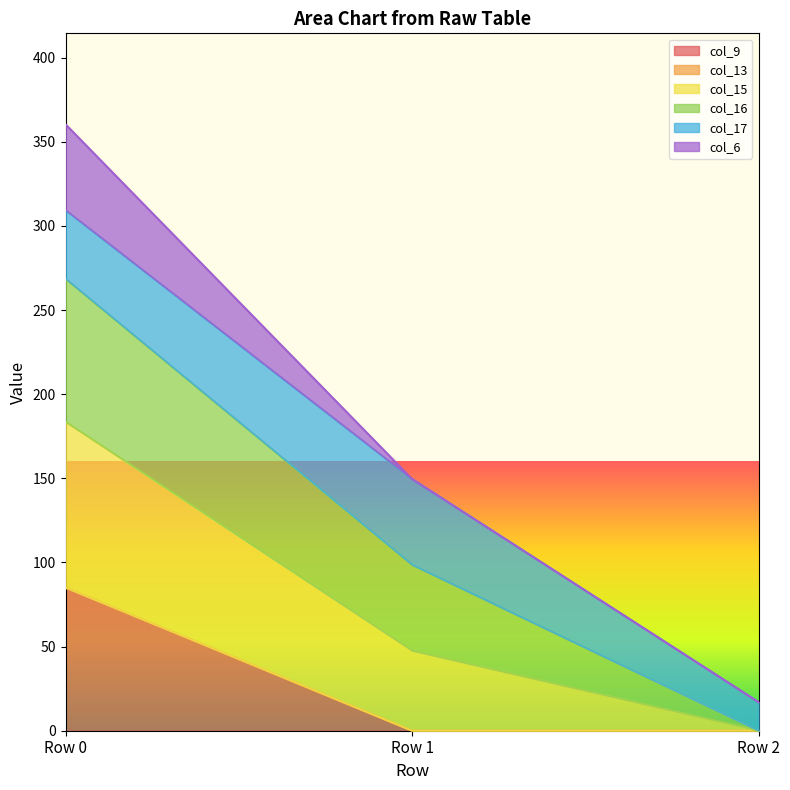

Which category has the lowest value in the col_9 series?

Row 1